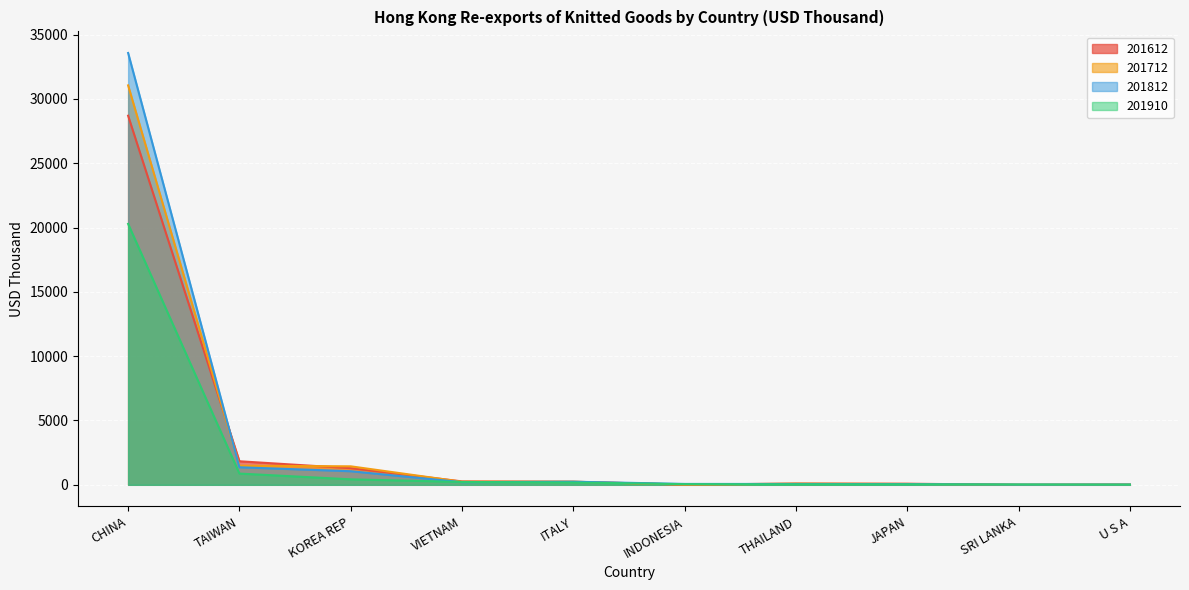

Reading left to right, extract all data points from this chart.

201812: CHINA=33568.8	TAIWAN=1363.2	KOREA REP=1056.4	VIETNAM=205.4	ITALY=240.6	INDONESIA=68.4	THAILAND=64.6	JAPAN=54.7	SRI LANKA=12.9	U S A=19.3
201812_Share: CHINA=31050.7	TAIWAN=1485.4	KOREA REP=1437.0	VIETNAM=236.1	ITALY=239.7	INDONESIA=18.4	THAILAND=86.7	JAPAN=64.6	SRI LANKA=1.7	U S A=18.2
201812_val: CHINA=20282.7	TAIWAN=873.7	KOREA REP=426.1	VIETNAM=221.2	ITALY=180.1	INDONESIA=51.6	THAILAND=36.4	JAPAN=35.2	SRI LANKA=25.5	U S A=12.3
201910: CHINA=28692.9	TAIWAN=1830.4	KOREA REP=1292.1	VIETNAM=265.1	ITALY=240.0	INDONESIA=14.1	THAILAND=97.3	JAPAN=85.6	SRI LANKA=2.3	U S A=15.4